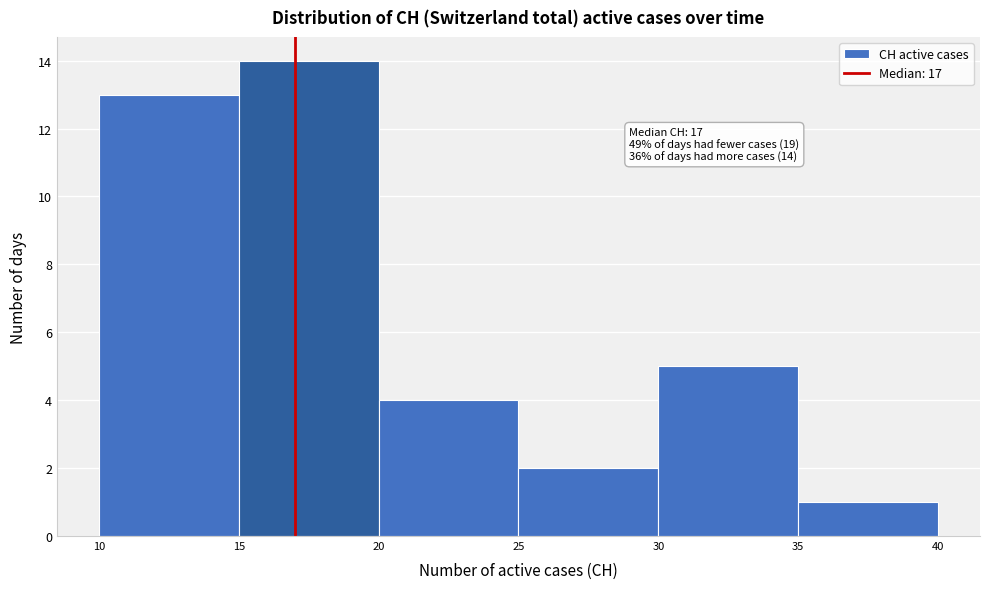

Which range on the x-axis has the tallest bar?

15 to 20